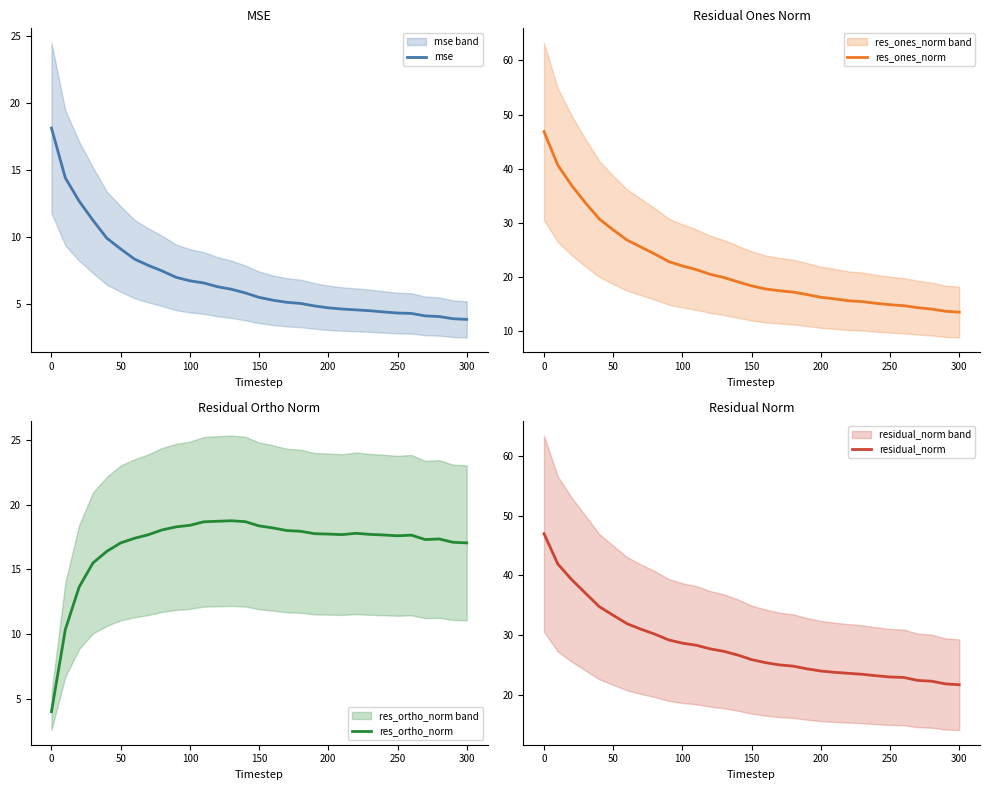

The value of mse at 250 is 2.1. True or false?

False